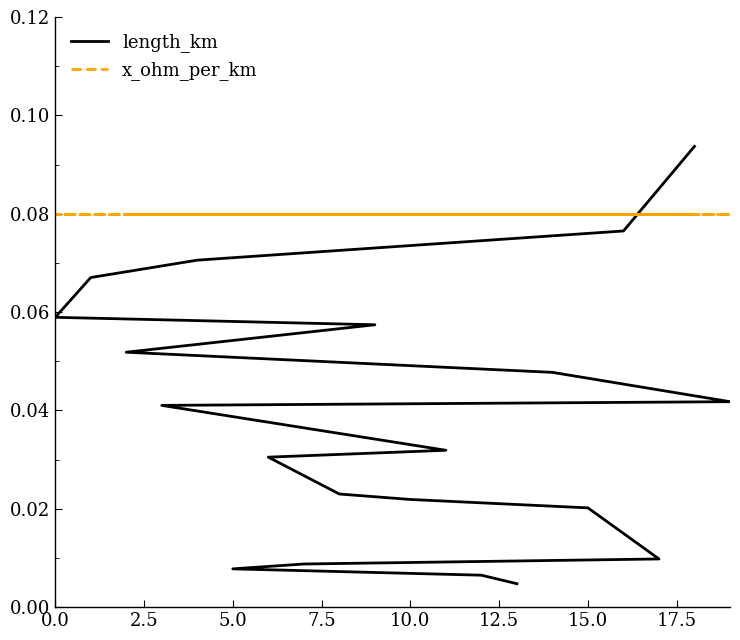

What position from the left is 17.5?

8